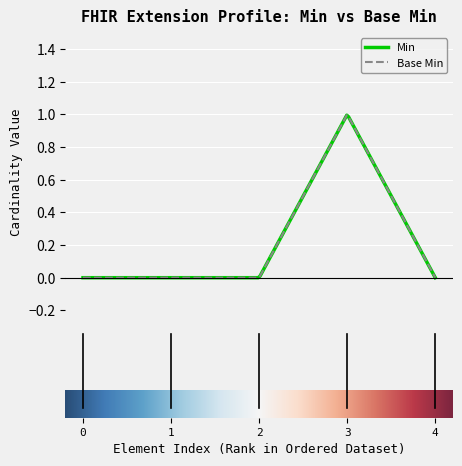

Which series has the widest spread of values?

Min